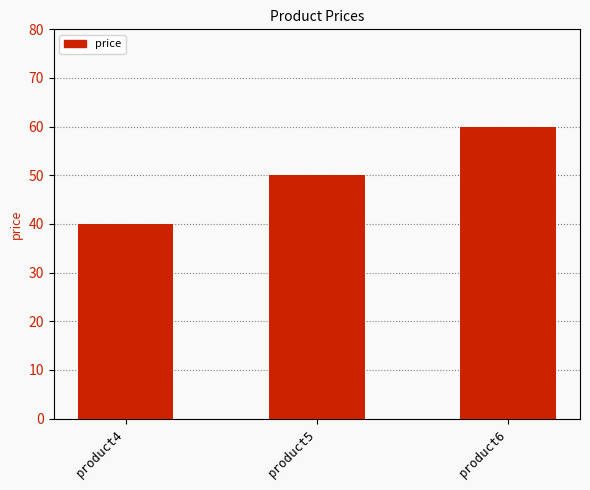

Which category has the highest value across all series?

product6